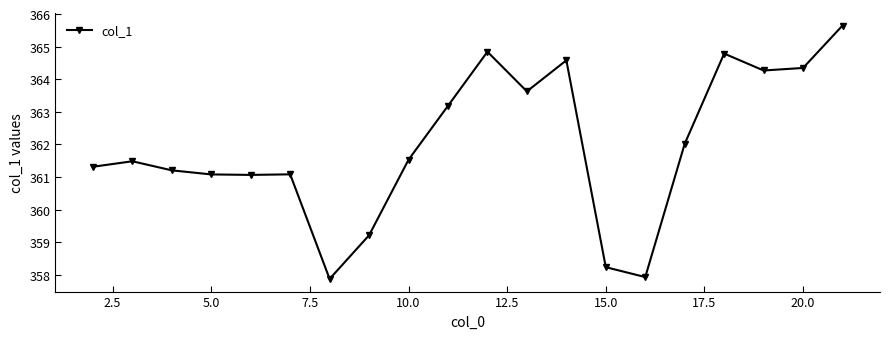

What is the value of the 19th point from the left?

364.3